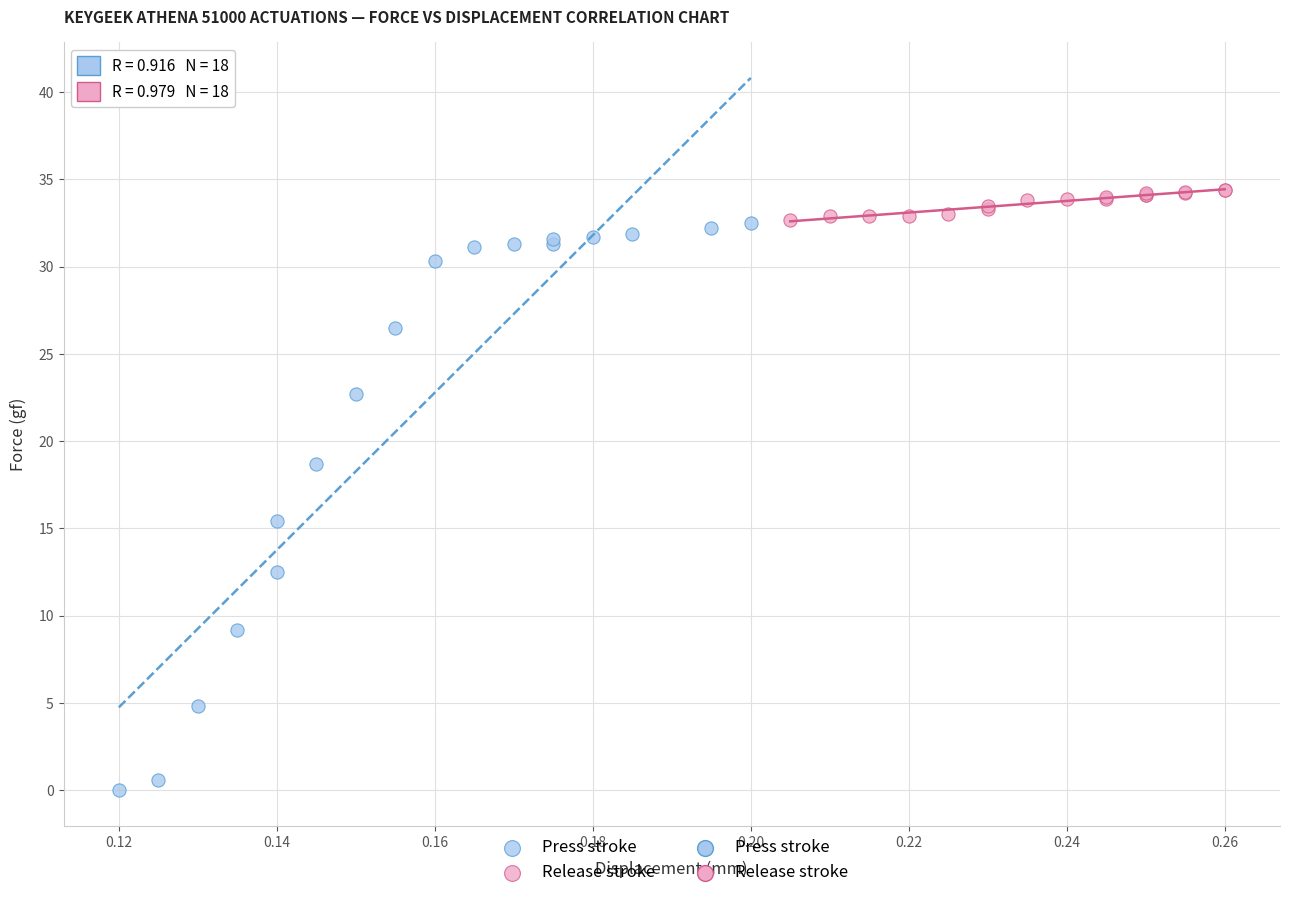

Which series contains the lowest Y value?

Press stroke